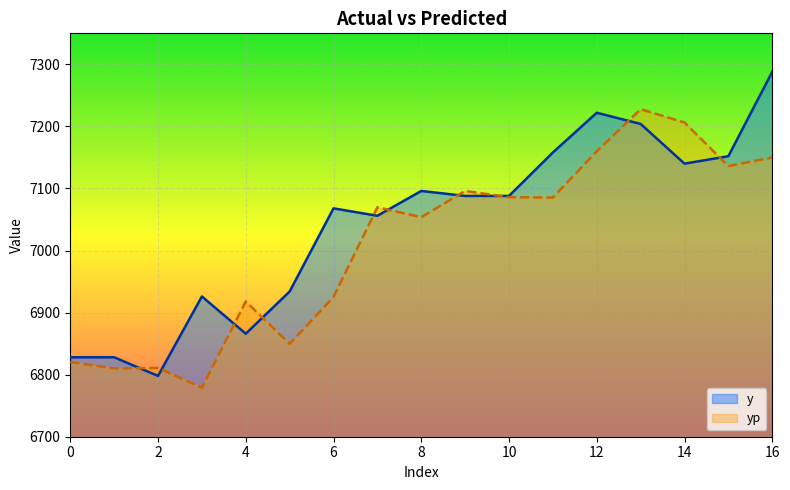

List the series in order of their overall mean, lowest first.

yp, y